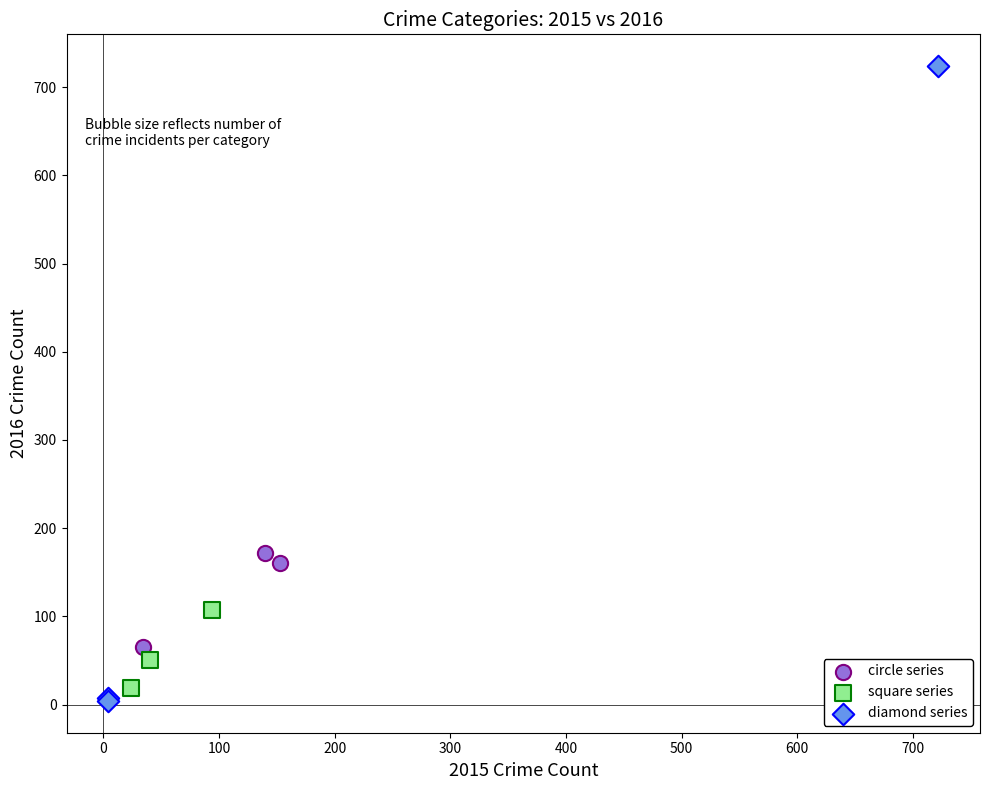

What are all the series names shown in the legend?

circle series, square series, diamond series